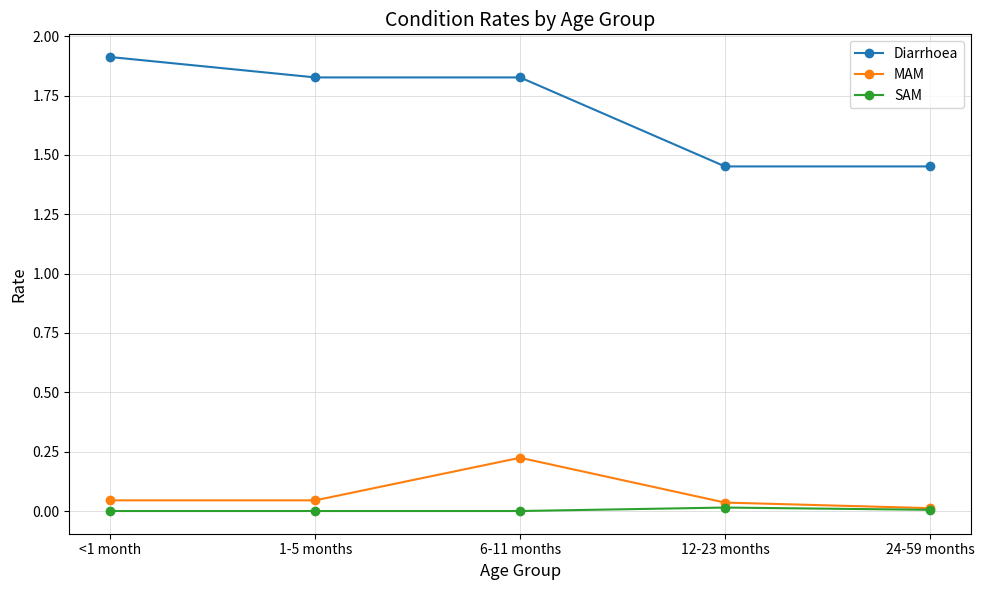

What is the highest value of the Diarrhoea series?

1.9